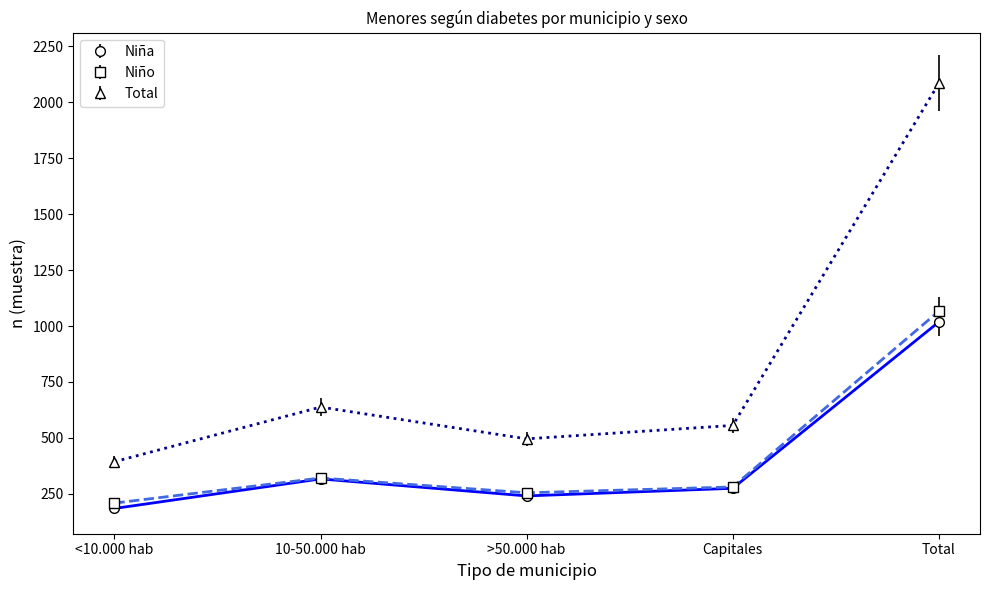

Which series has the largest range (max minus min)?

Total